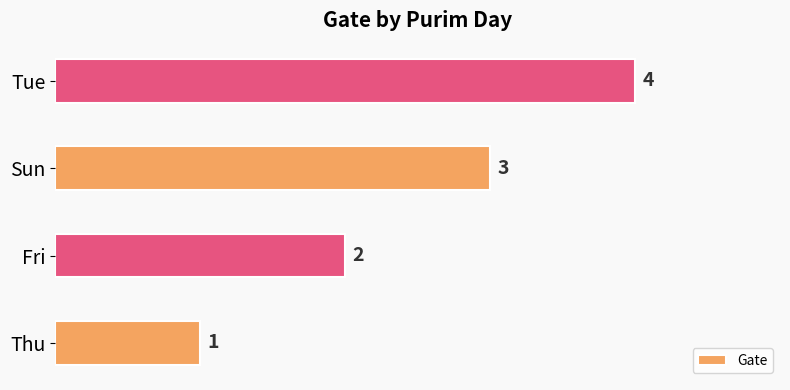

The chart shows a value of 4 at Fri. True or false?

False